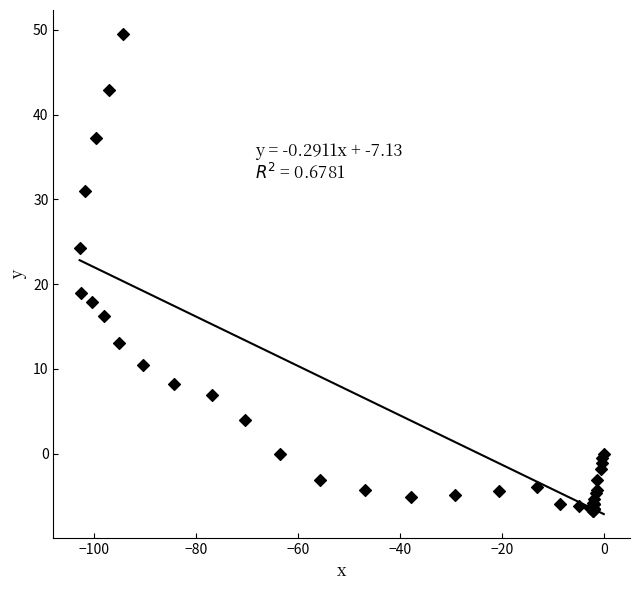

What Y value in the scatter plot is closest to 21?

19.0